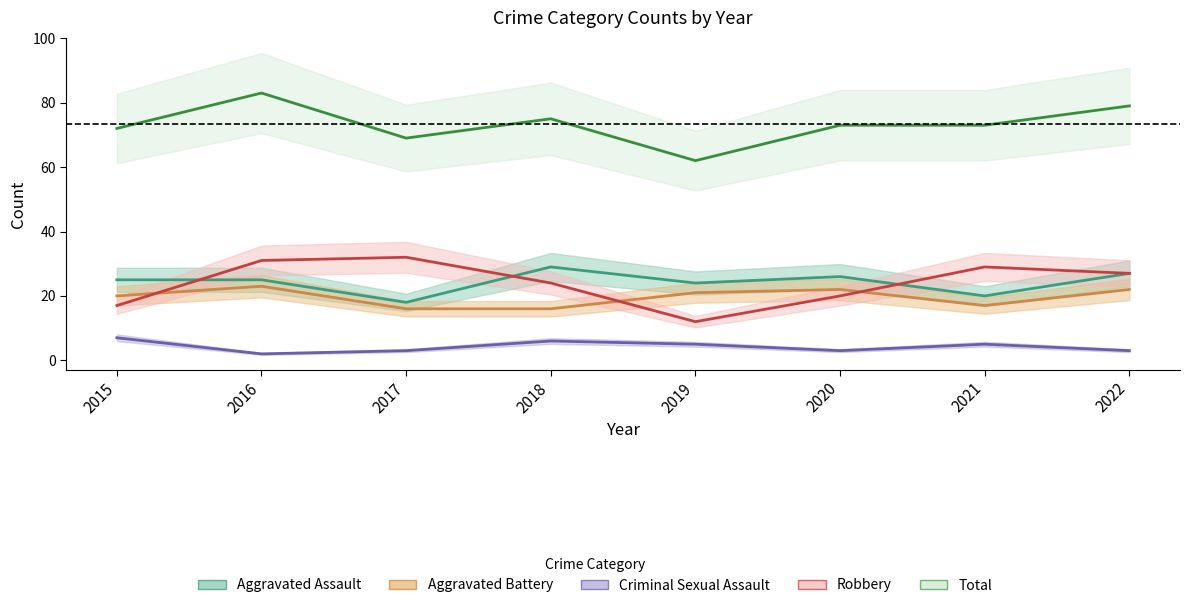

Reading right to left, what are all the values shown in this chart?

Aggravated Assault: 2022=27	2021=20	2020=26	2019=24	2018=29	2017=18	2016=25	2015=25
Aggravated Battery: 2022=22	2021=17	2020=22	2019=21	2018=16	2017=16	2016=23	2015=20
Criminal Sexual Assault: 2022=3	2021=5	2020=3	2019=5	2018=6	2017=3	2016=2	2015=7
Robbery: 2022=27	2021=29	2020=20	2019=12	2018=24	2017=32	2016=31	2015=17
Total: 2022=79	2021=73	2020=73	2019=62	2018=75	2017=69	2016=83	2015=72